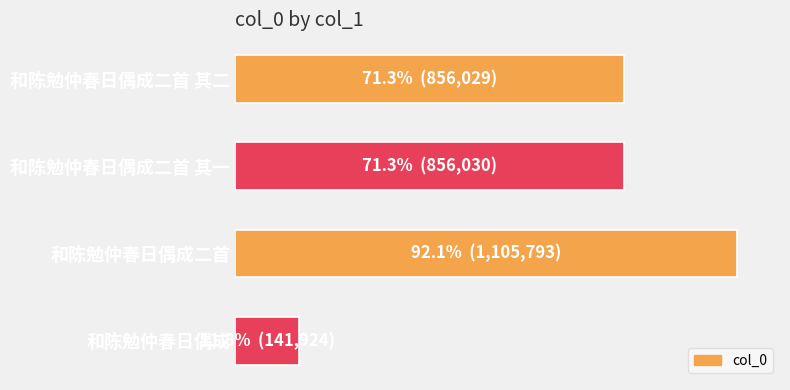

Which category has the lowest value across all series?

和陈勉仲春日偶成